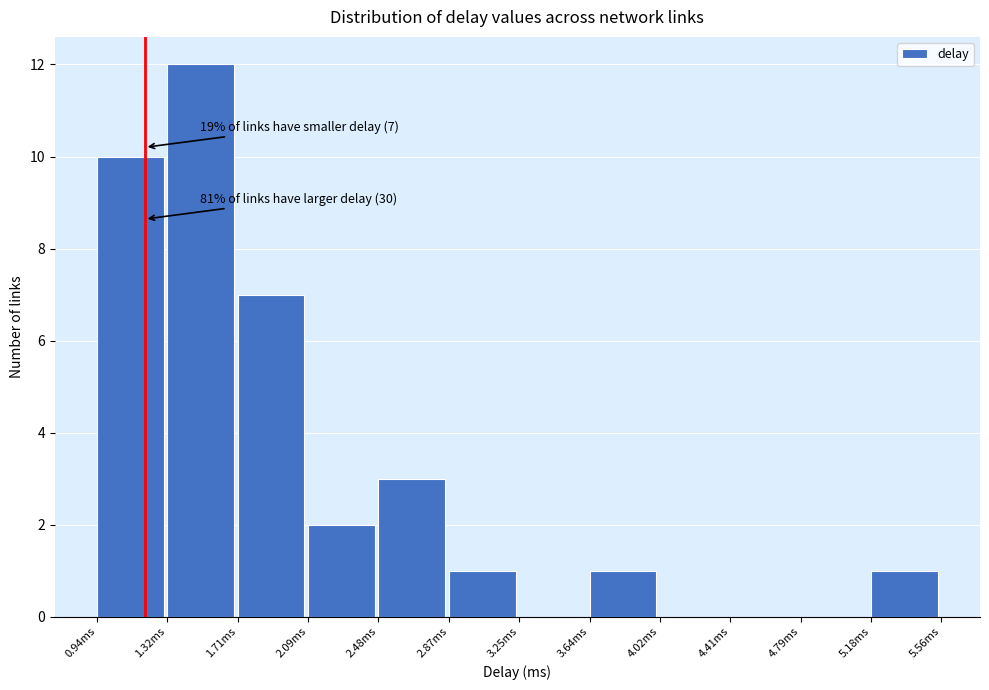

Over which range of the x-axis is the bar tallest?

1.30 to 1.70